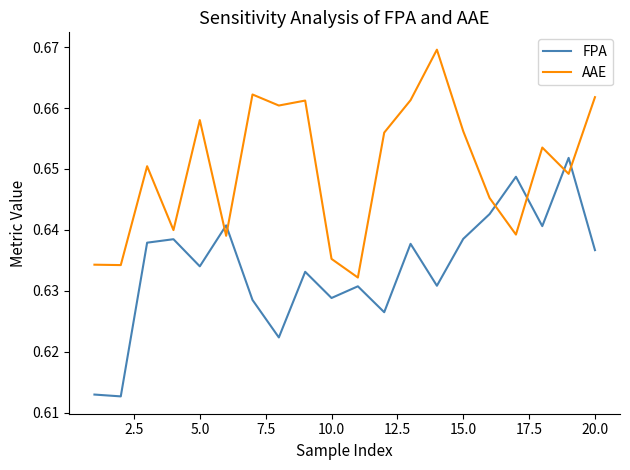

Rank the series by their average value, from lowest to highest.

FPA, AAE